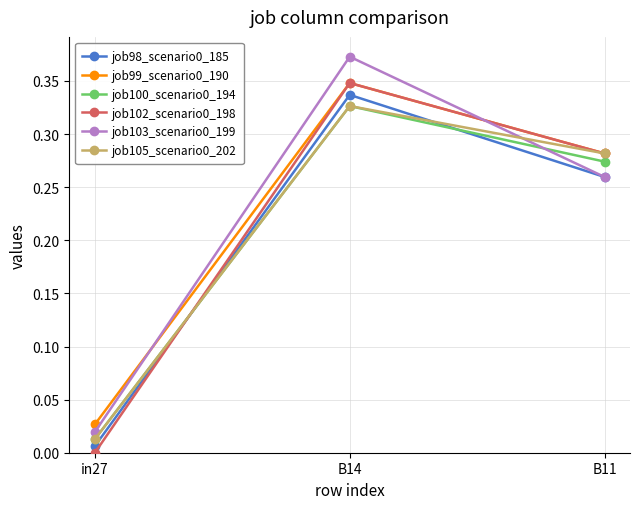

Is the value of job102_scenario0_198 at B11 greater than the value of job100_scenario0_194 at in27?

Yes